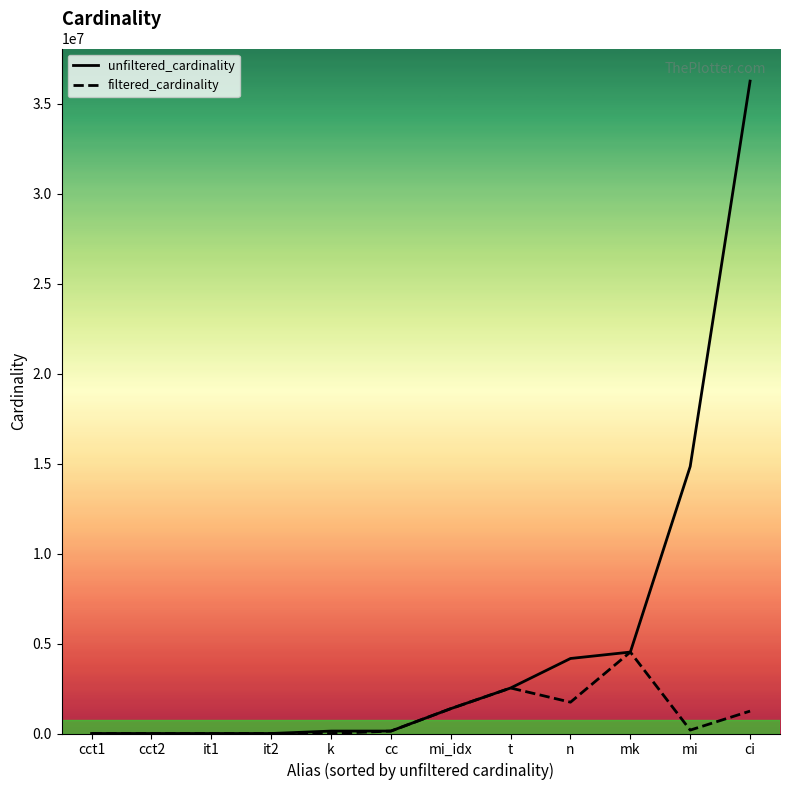

Is it true that filtered_cardinality equals 2739608 at n?

False